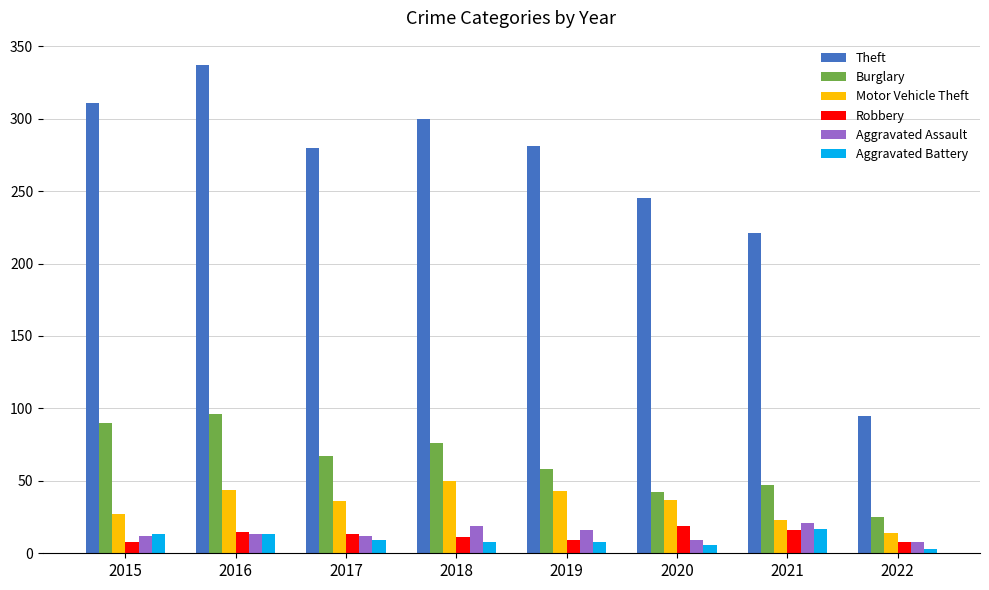

How many data points in Motor Vehicle Theft are less than 37?

4